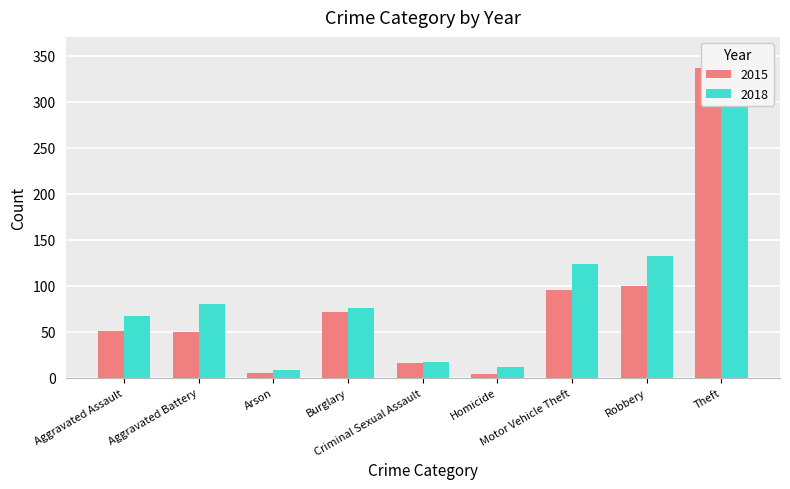

What is the sum of the 2018 values at Aggravated Battery and Robbery?

212